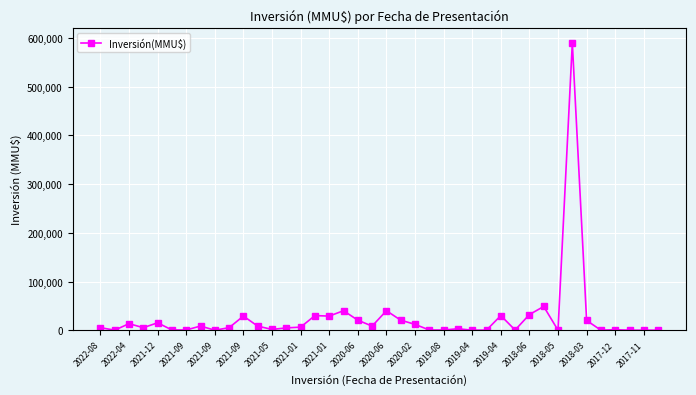

What is the value of the 16th point from the left?

30000